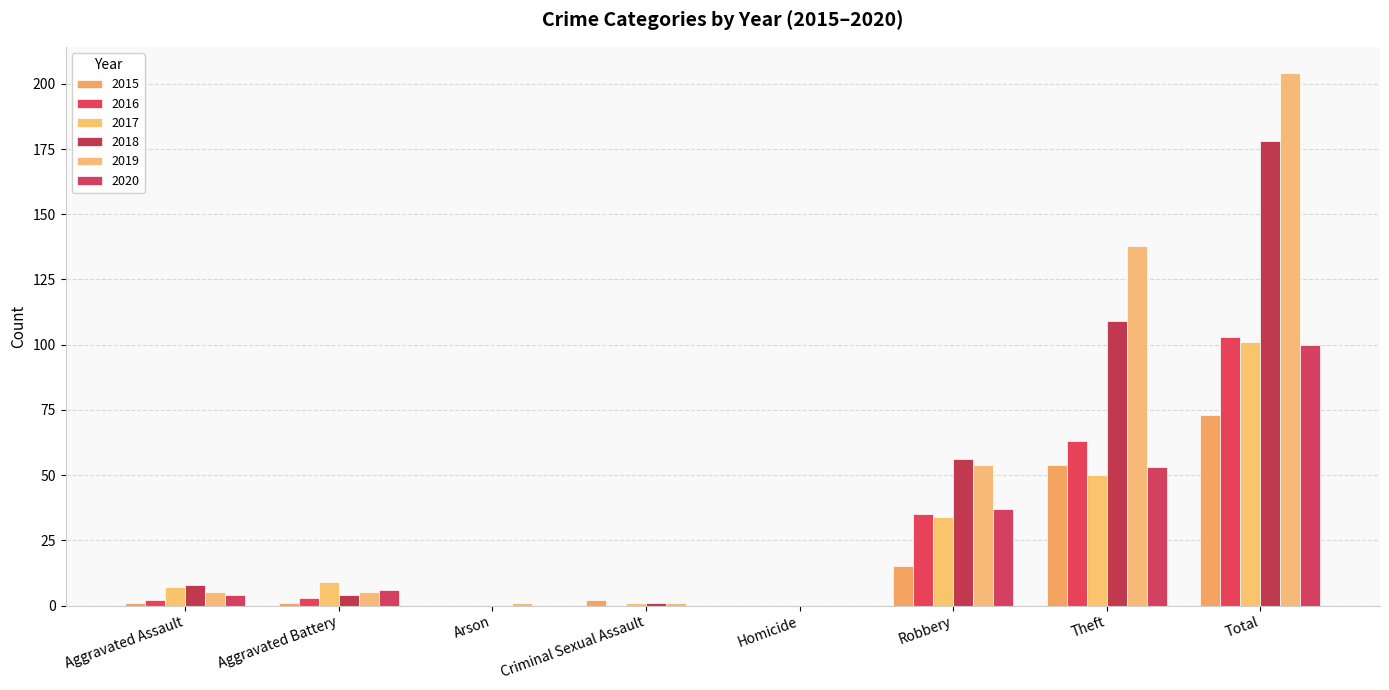

The 2020 series shows 6 at Aggravated Battery. True or false?

True